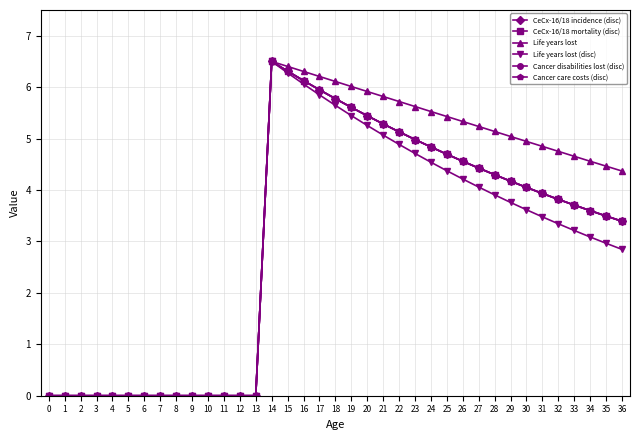

Which series changed the most between 0 and 34?

Life years lost